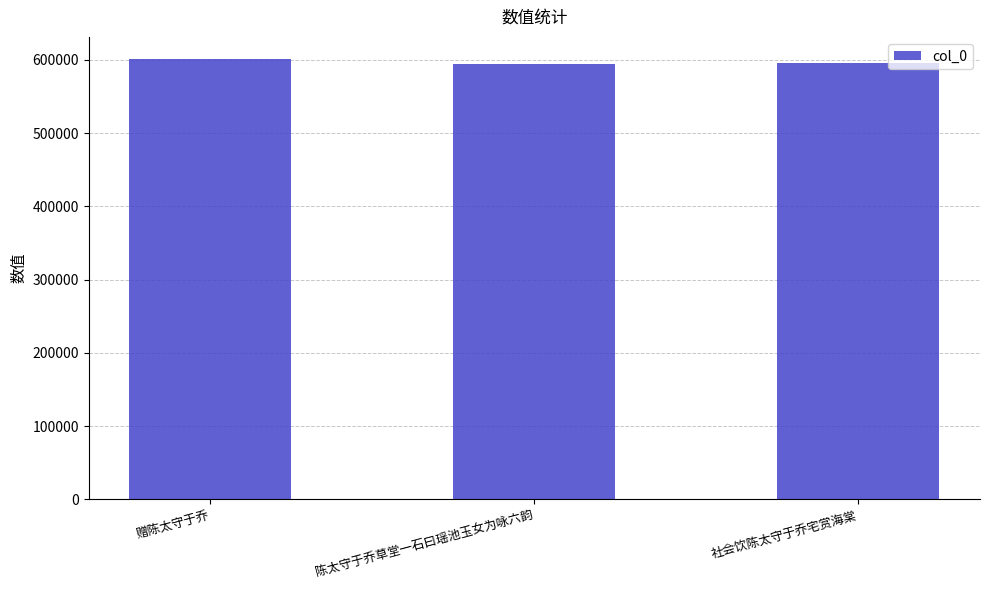

How many data points are less than 595029?

1